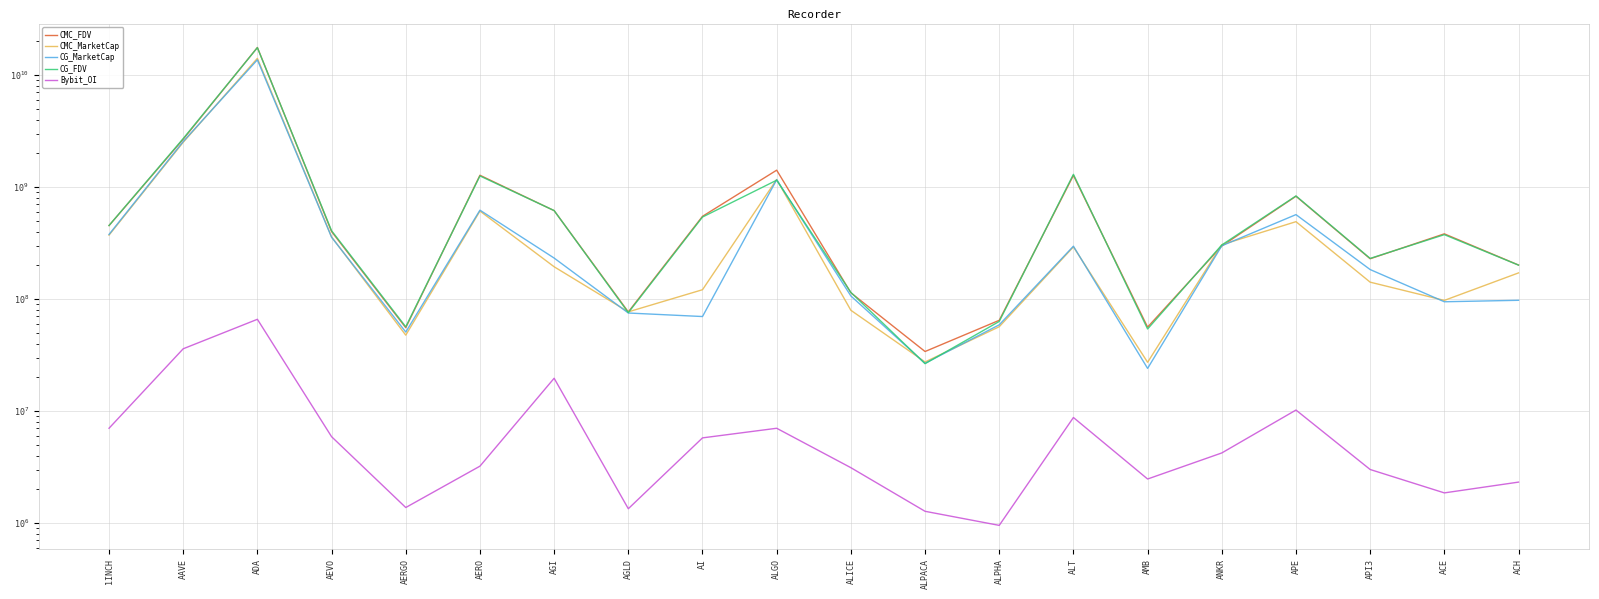

The CG_FDV series shows 896341971.0 at ALT. True or false?

False